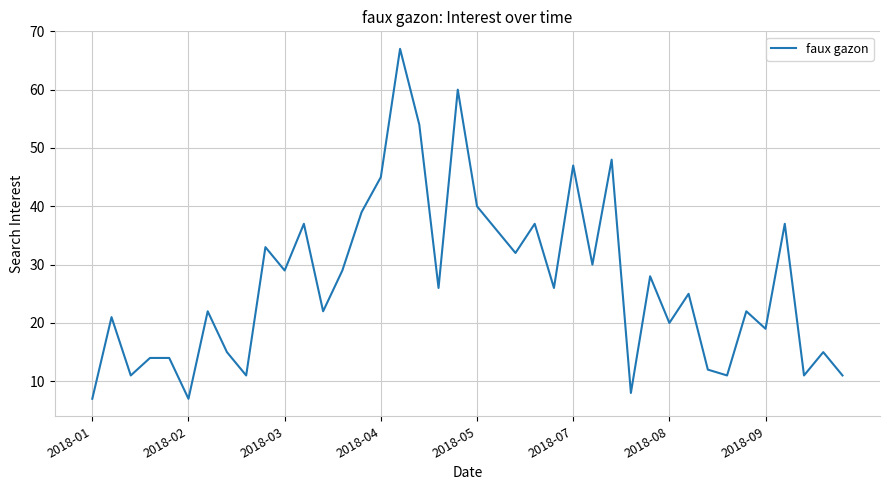

What is the greatest value displayed?

67